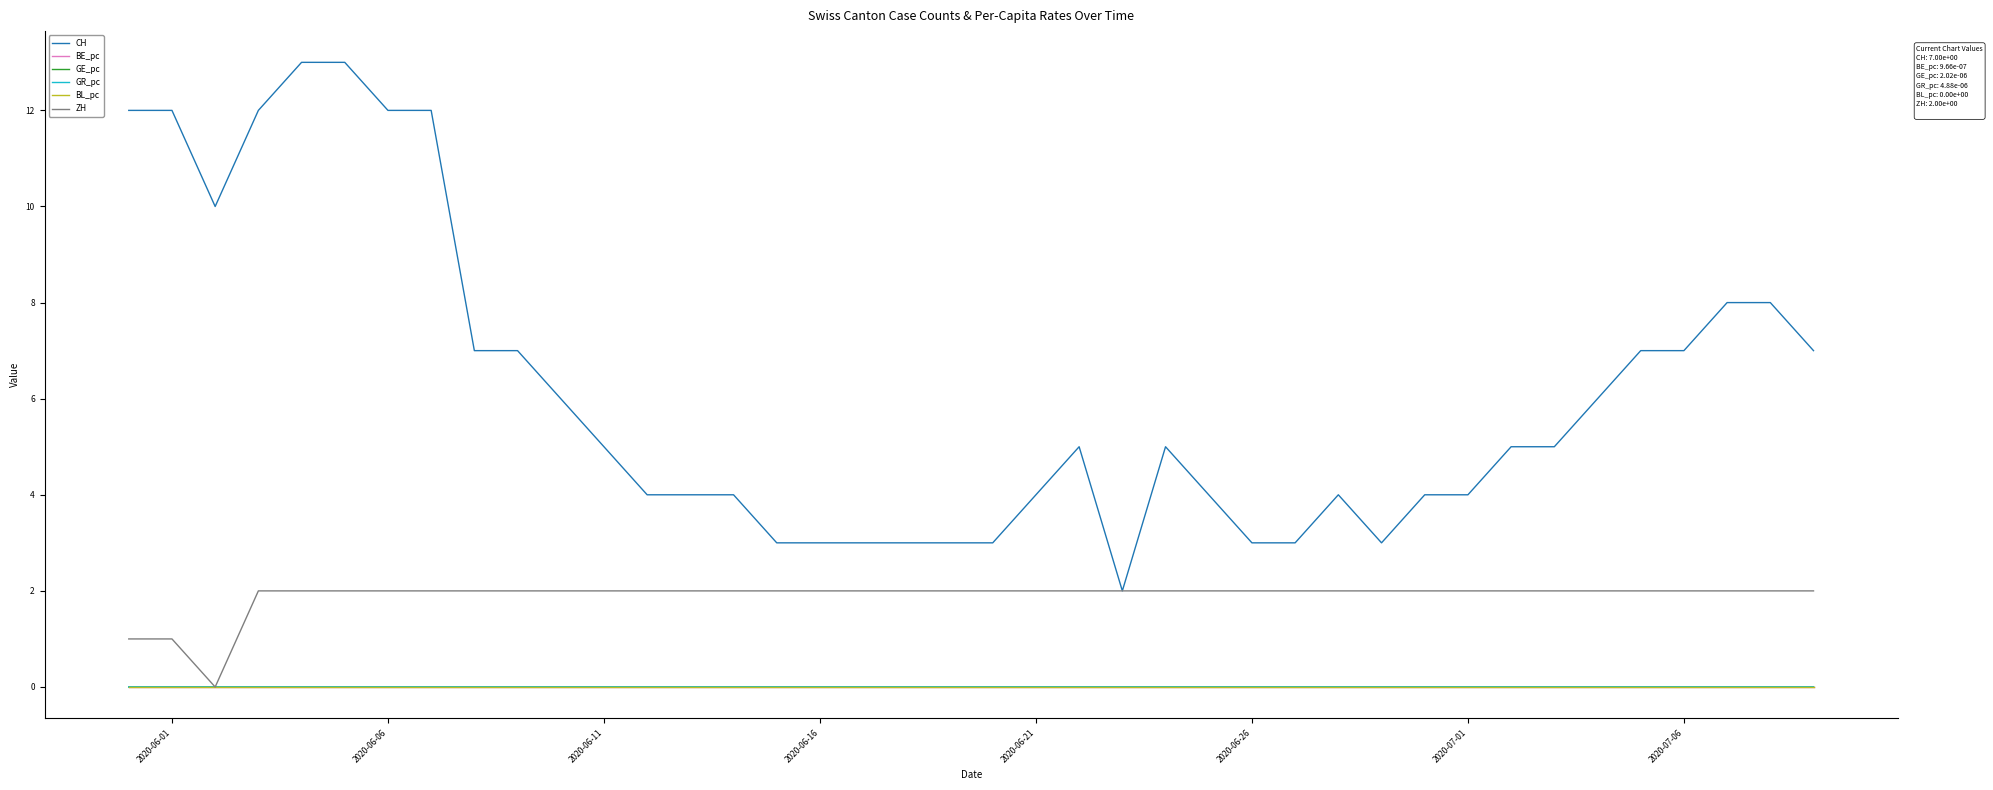

At how many categories does at least one series exceed 9?

8